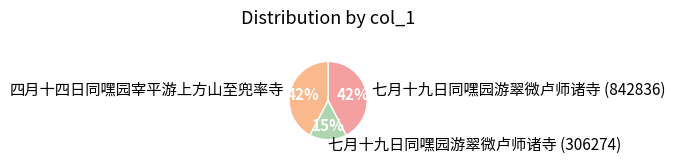

How many slices are in this pie chart?

3